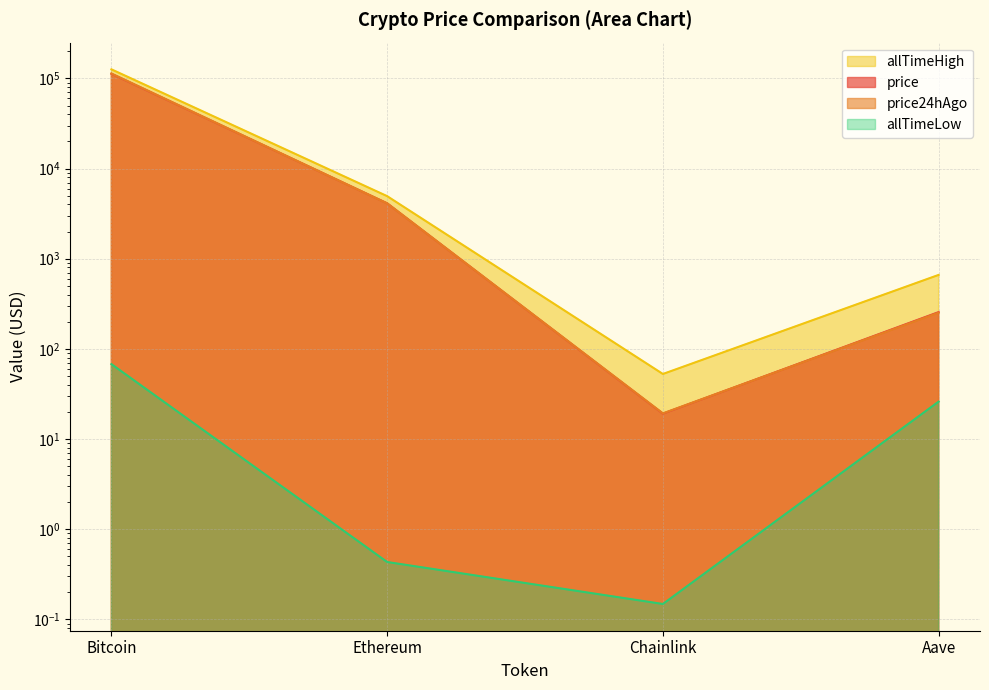

At how many categories does at least one series exceed 57993?

1